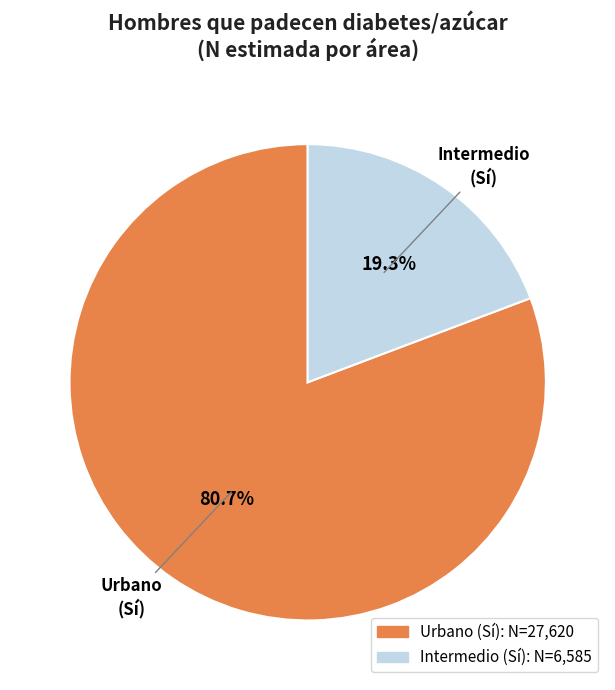

Is there a majority slice in this chart?

Yes